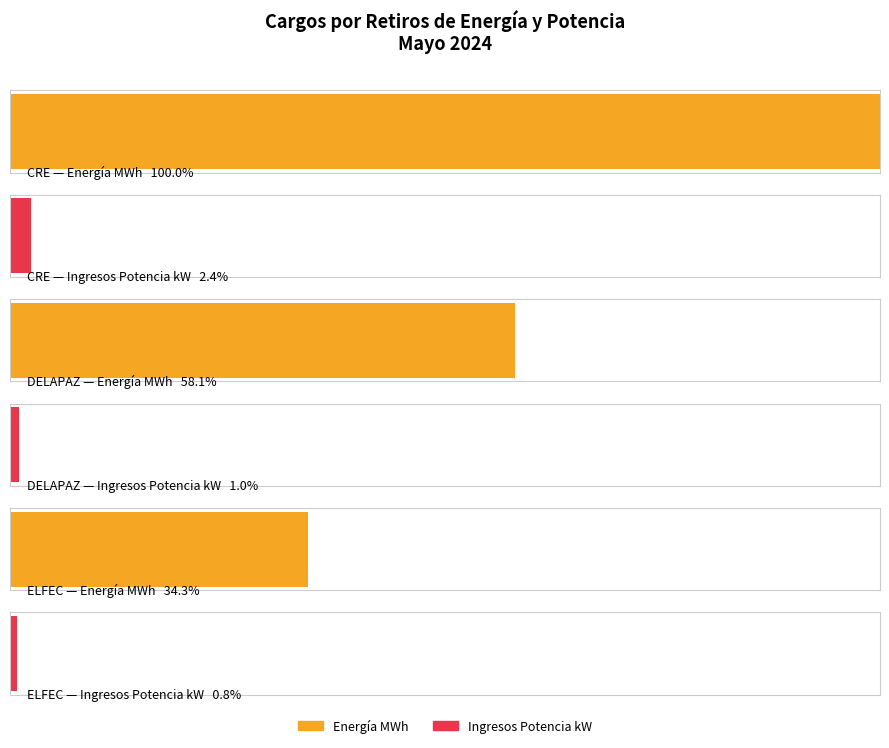

The Energía MWh series shows 461860478.3 at CRE. True or false?

False